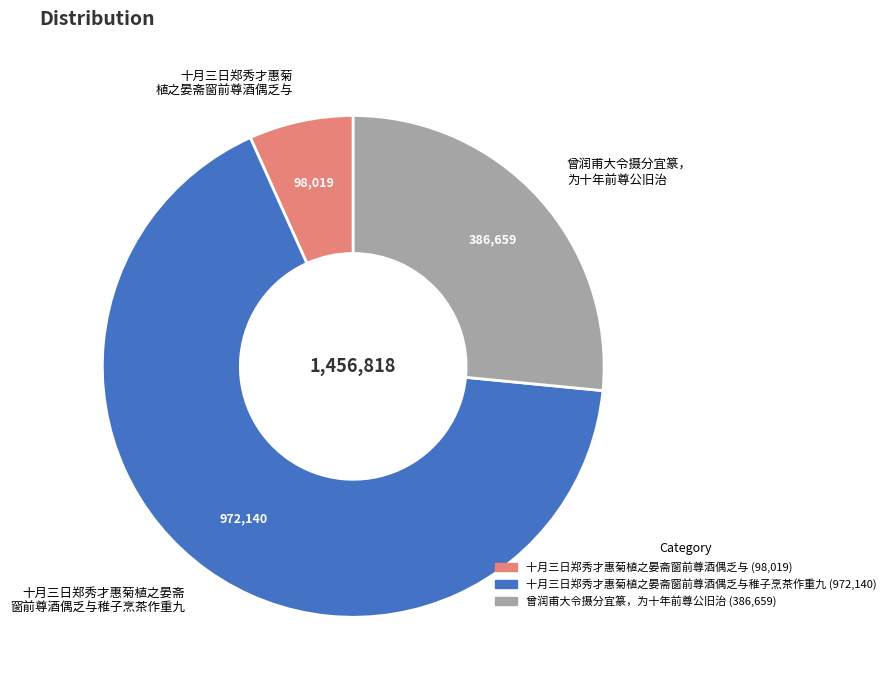

How many segments does this pie chart have?

3